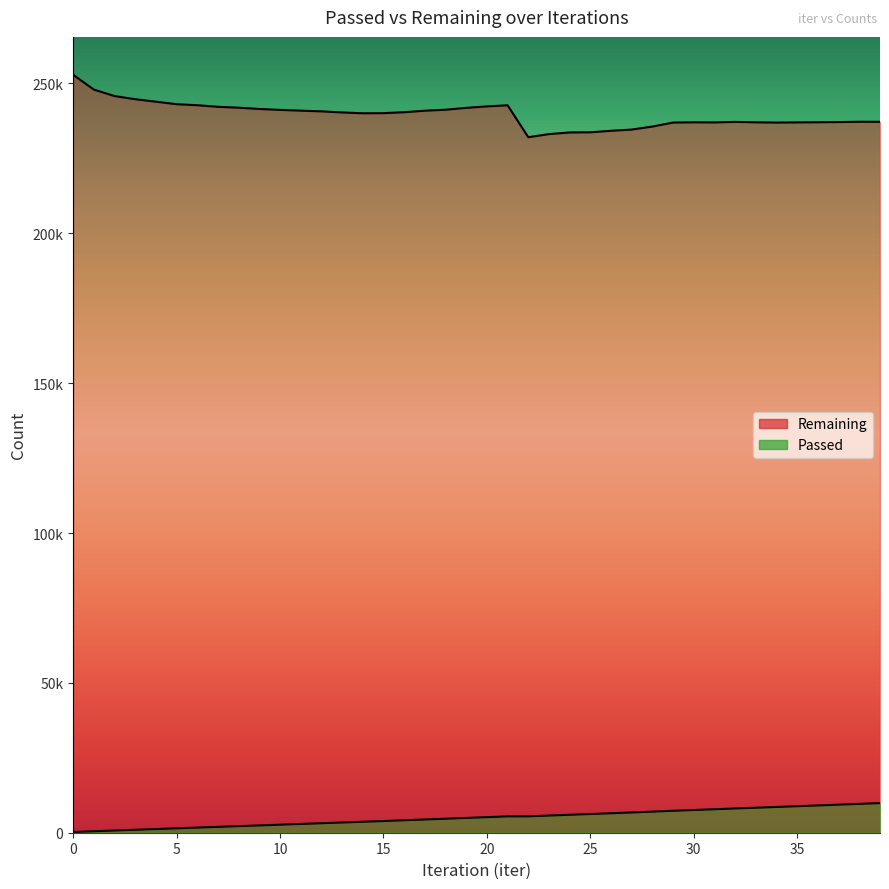

Which series has the largest total across all categories?

Remaining